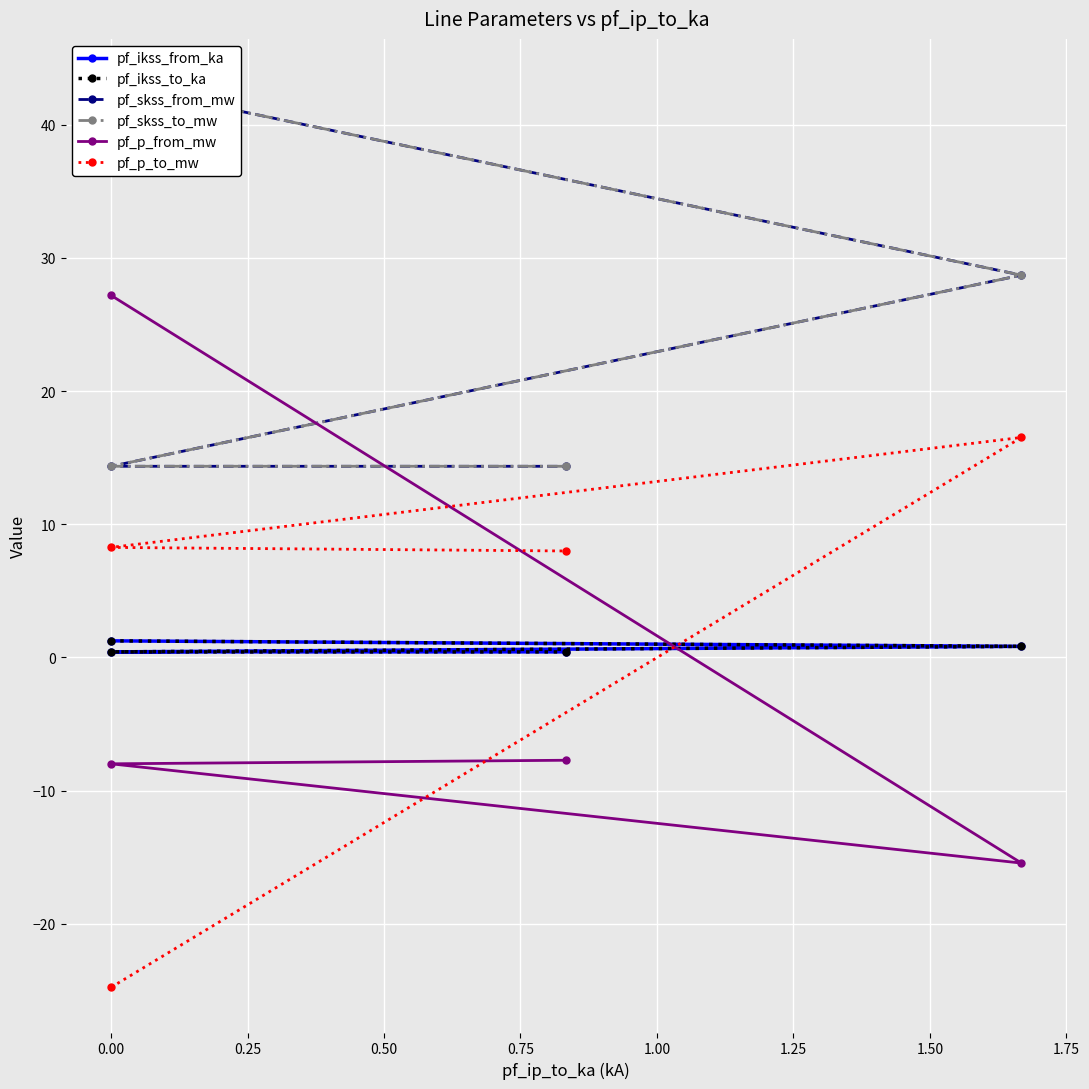

True or false: pf_p_to_mw has more than 1 interior local peaks.

False